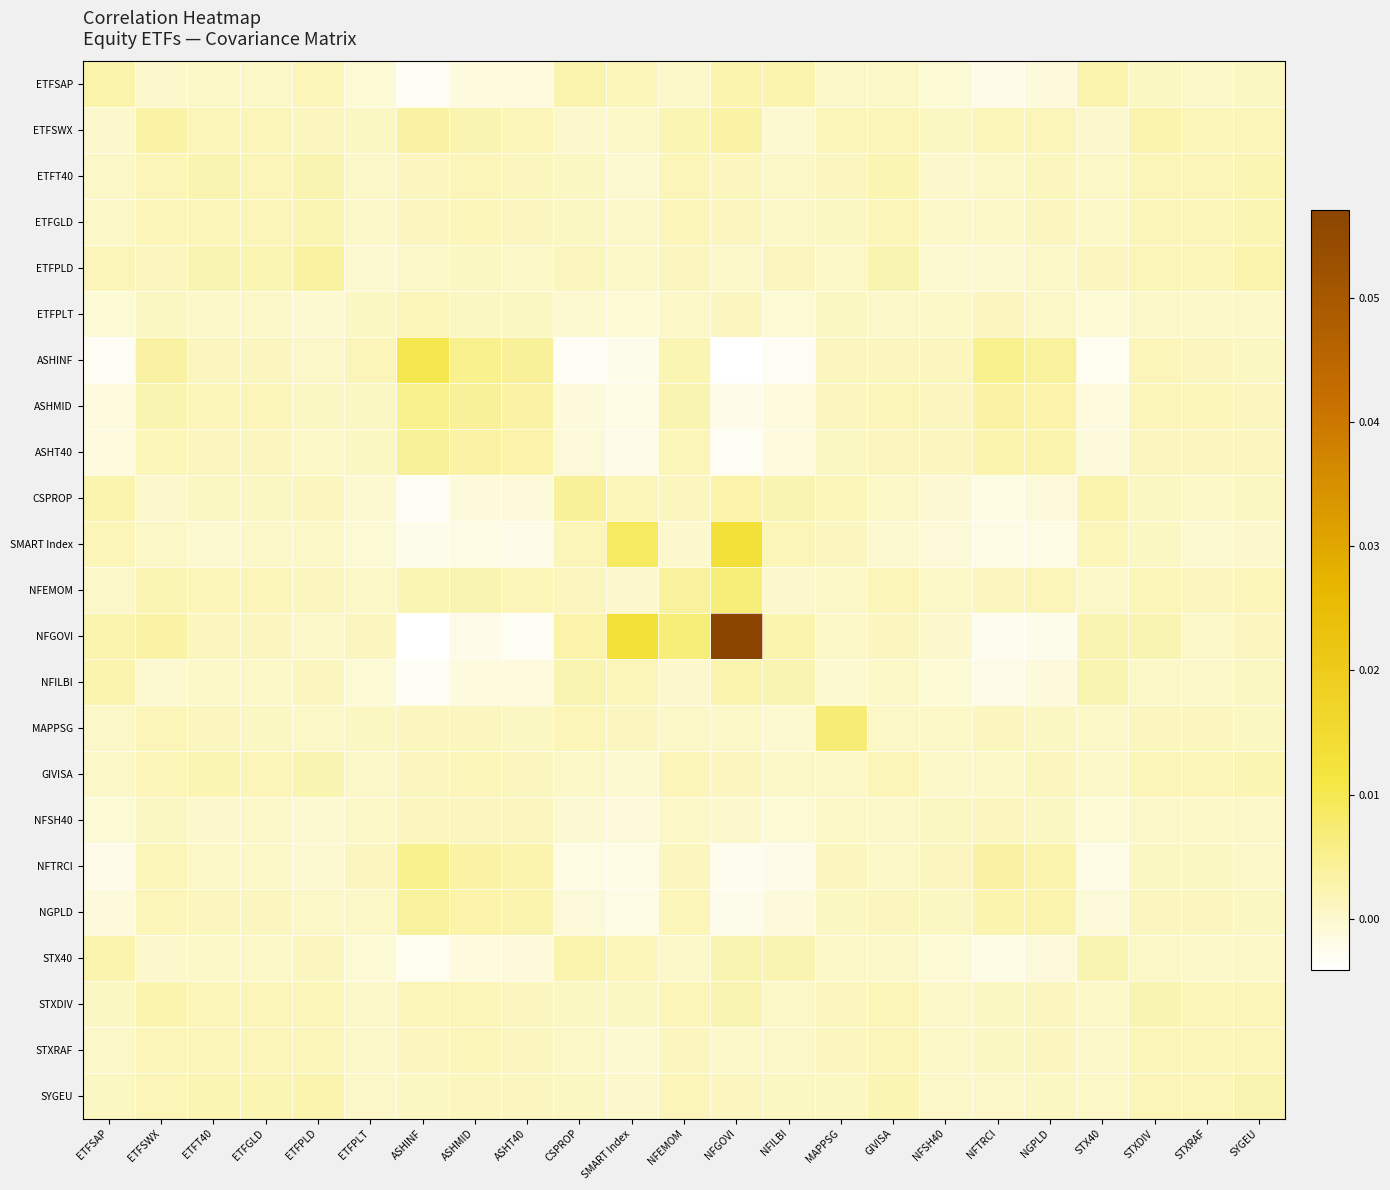

At how many categories does at least one series exceed 0?

23